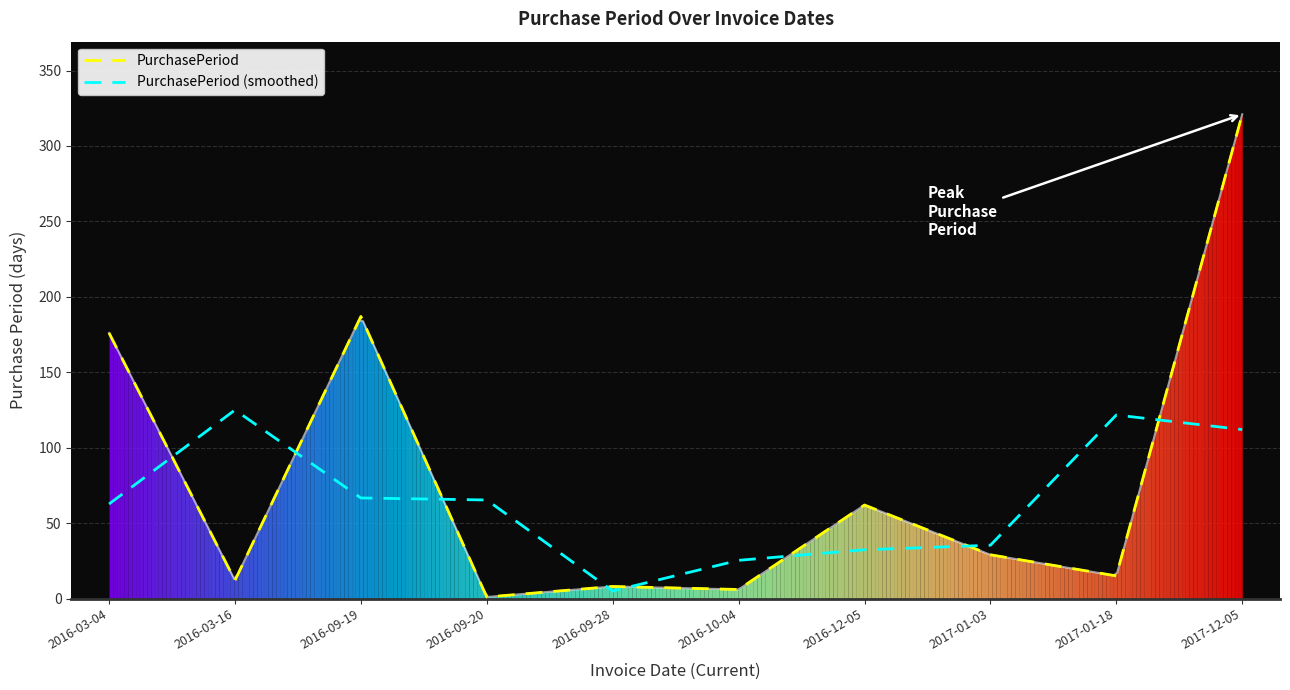

What is the sum of the PurchasePeriod (smoothed) values at 2017-01-18 and 2016-03-04?

184.3